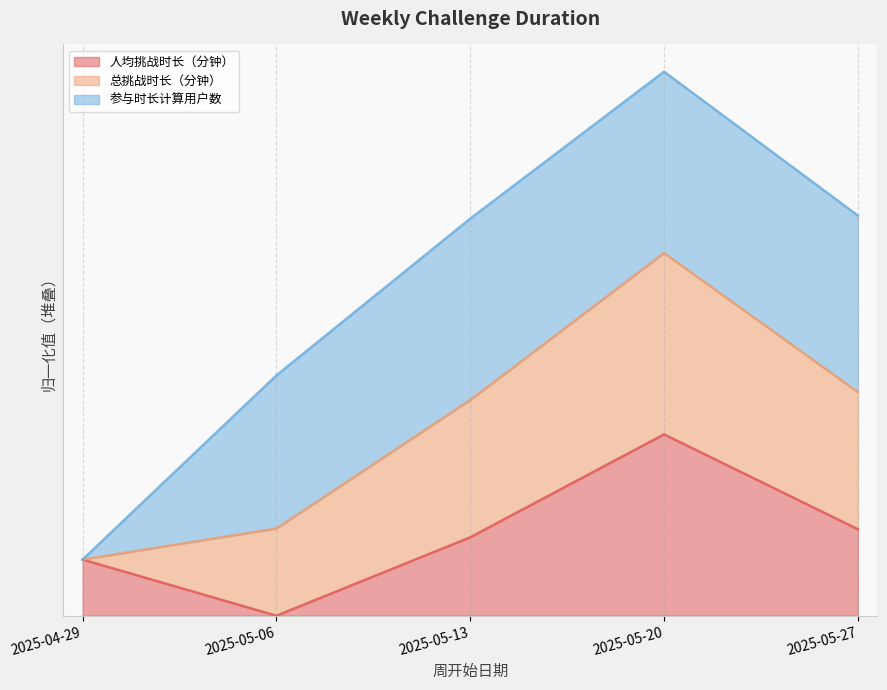

What is the label of the 4th point from the right?

2025-05-06